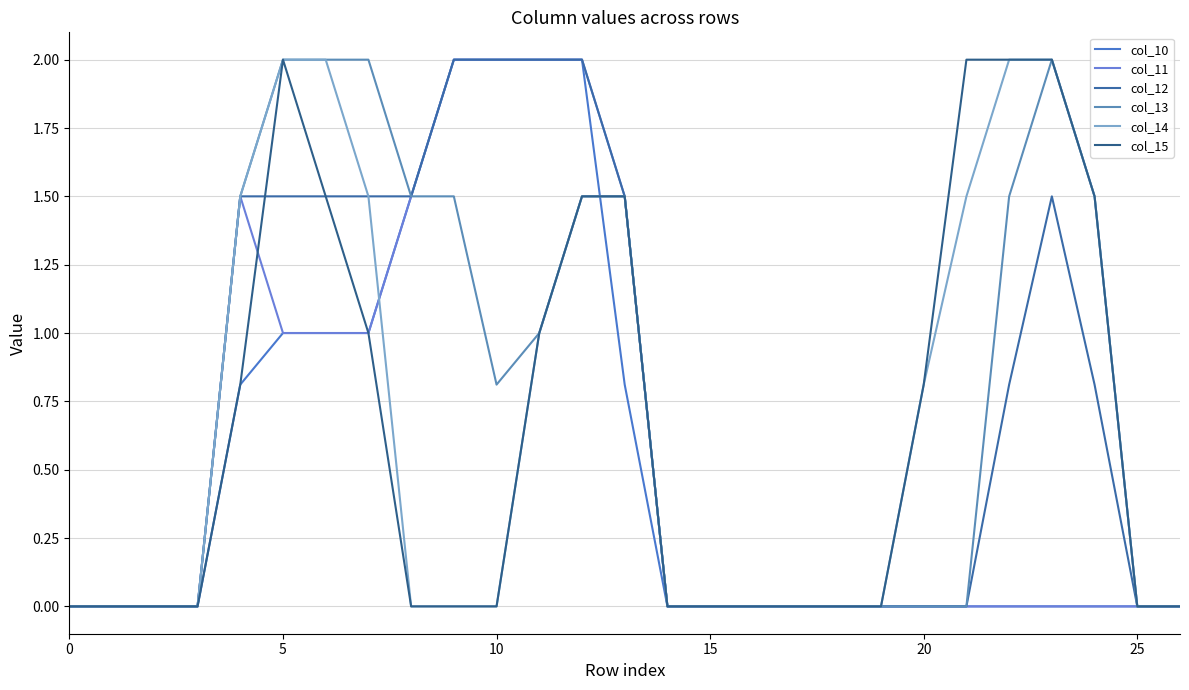

True or false: col_11 and col_15 intersect in this chart.

True